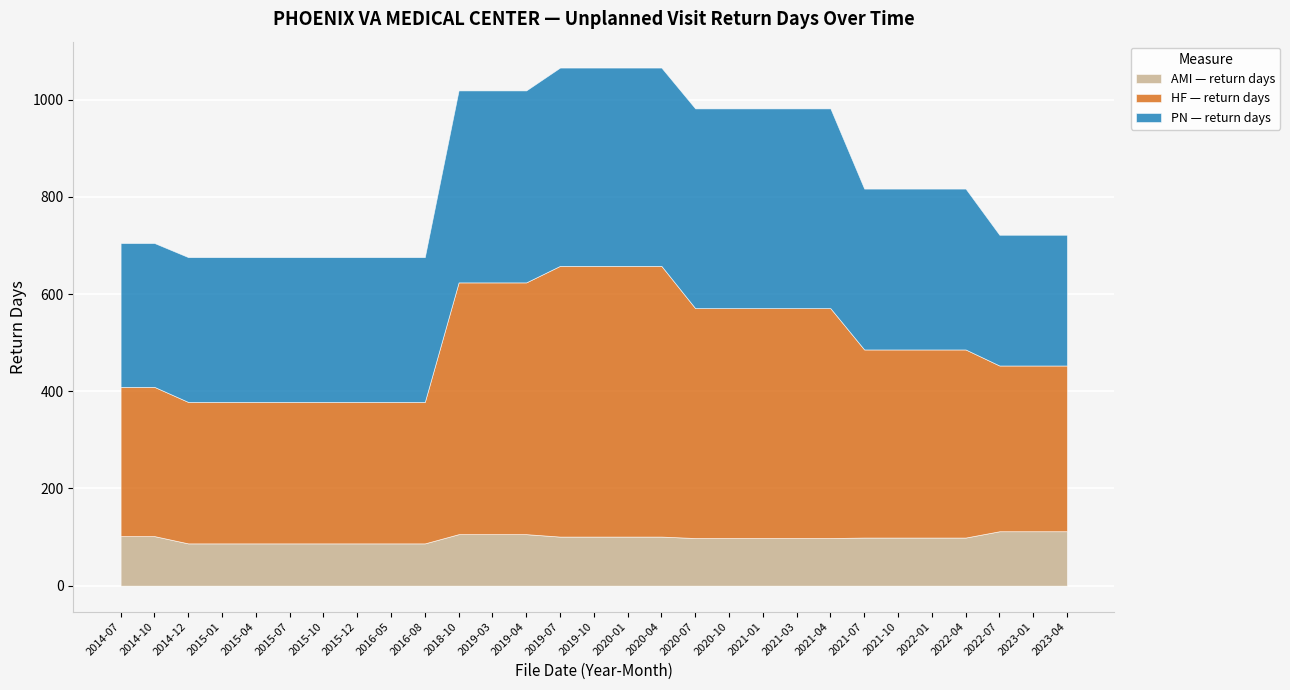

What is the sum of the HF — return days values at 2018-10 and 2023-04?

859